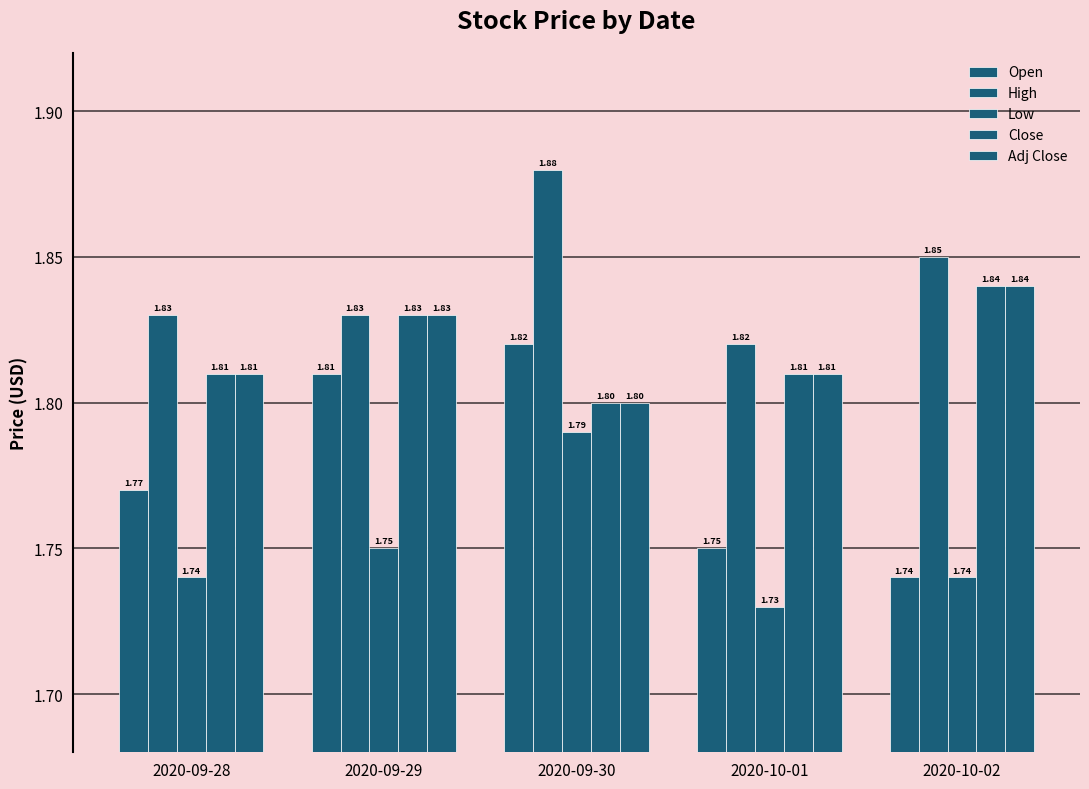

Reading left to right, transcribe all the data shown in this chart.

Open: 2020-09-28=1.8	2020-09-29=1.8	2020-09-30=1.8	2020-10-01=1.8	2020-10-02=1.7
High: 2020-09-28=1.8	2020-09-29=1.8	2020-09-30=1.9	2020-10-01=1.8	2020-10-02=1.9
Low: 2020-09-28=1.7	2020-09-29=1.8	2020-09-30=1.8	2020-10-01=1.7	2020-10-02=1.7
Close: 2020-09-28=1.8	2020-09-29=1.8	2020-09-30=1.8	2020-10-01=1.8	2020-10-02=1.8
Adj Close: 2020-09-28=1.8	2020-09-29=1.8	2020-09-30=1.8	2020-10-01=1.8	2020-10-02=1.8